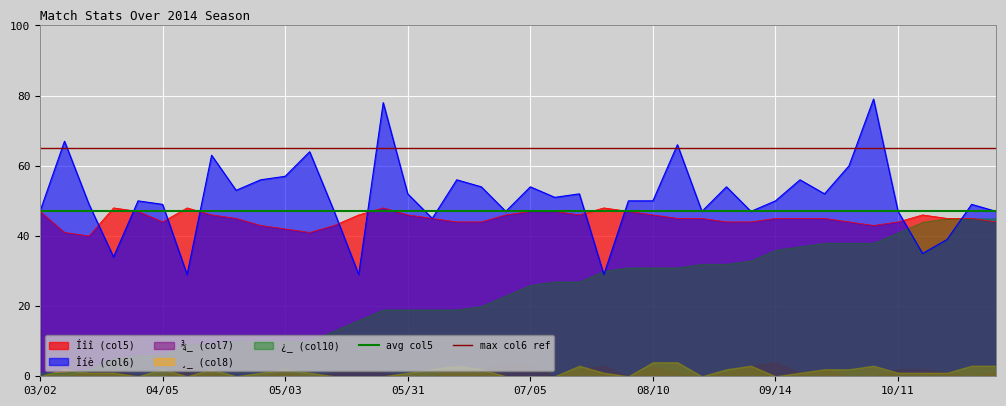

The Îíè (col6) series shows 47 at 10/11. True or false?

True